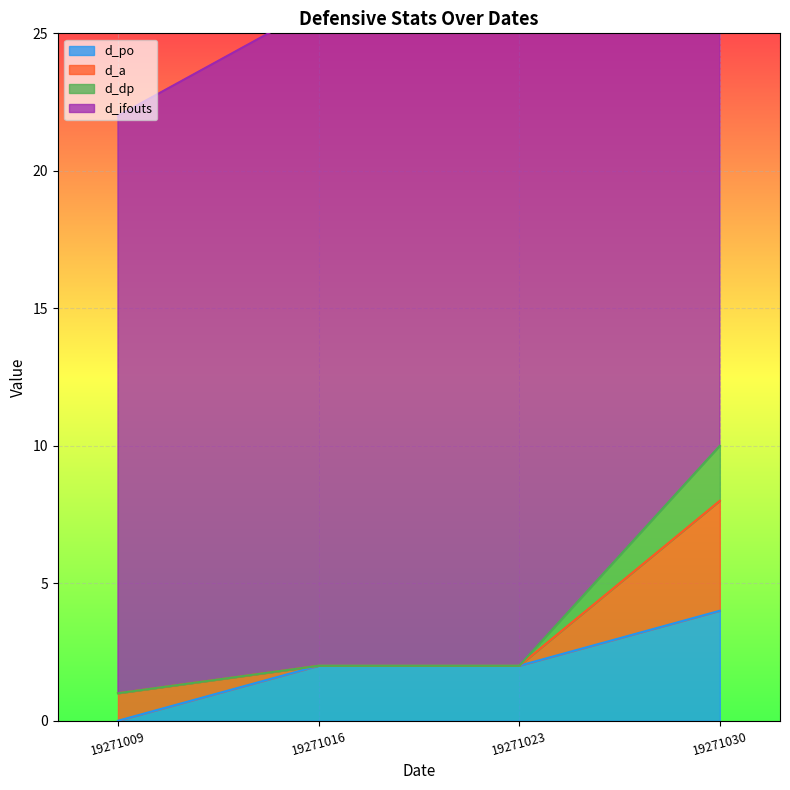

At which category is the sum across all series the highest?

19271030